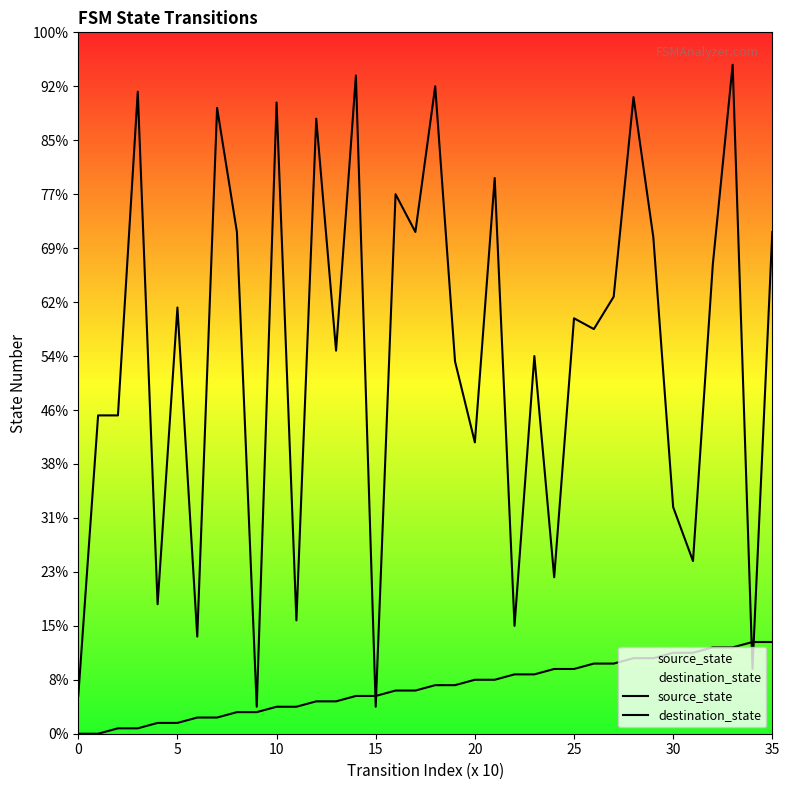

Which series ends up on top after the final intersection of destination_state and source_state?

destination_state